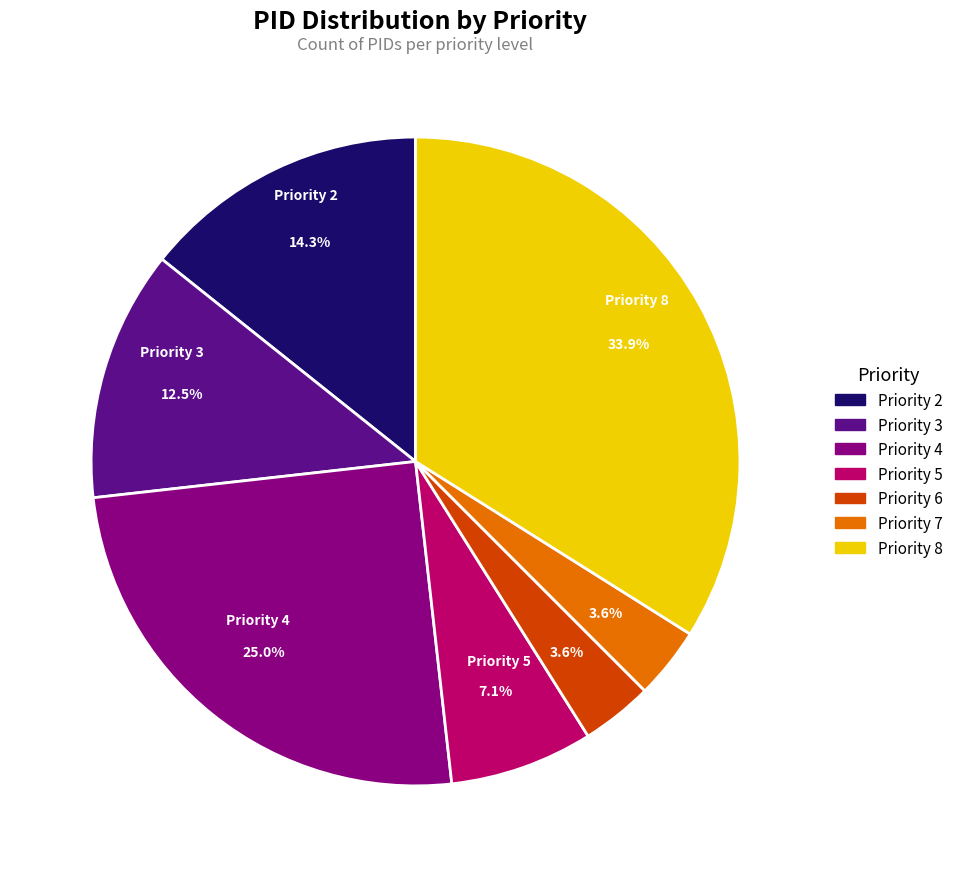

Which category has the biggest portion of the pie?

Priority 8